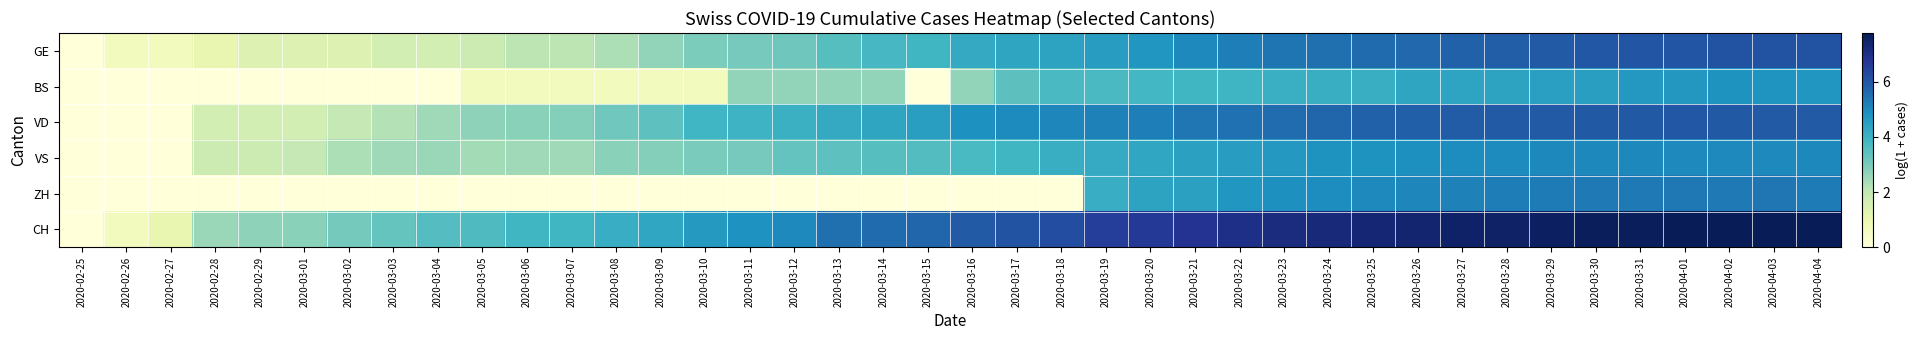

How many data points does each series have?

40